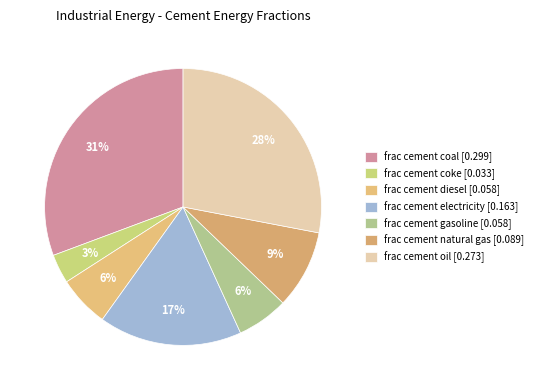

What is the largest slice in the pie chart?

frac cement coal [0.299]